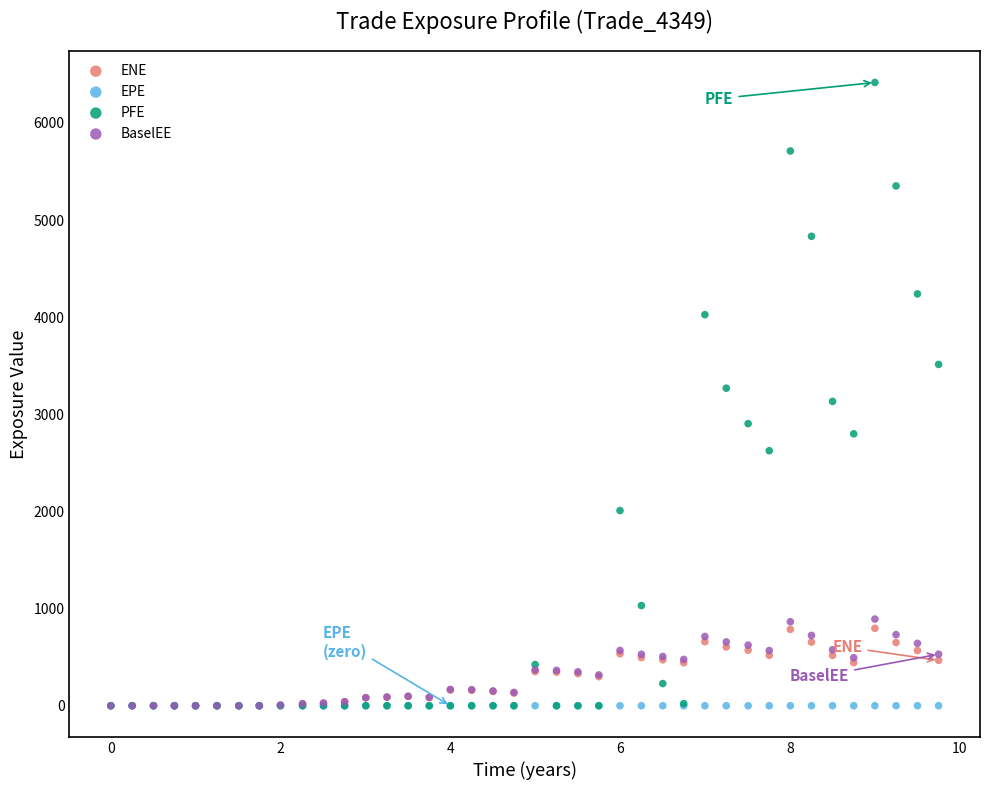

What are all the series names shown in the legend?

ENE, EPE, PFE, BaselEE